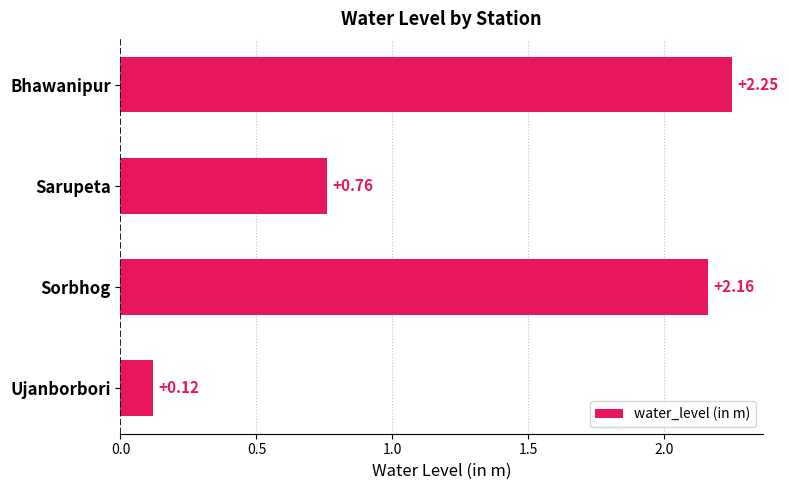

How many bars are there in total?

4